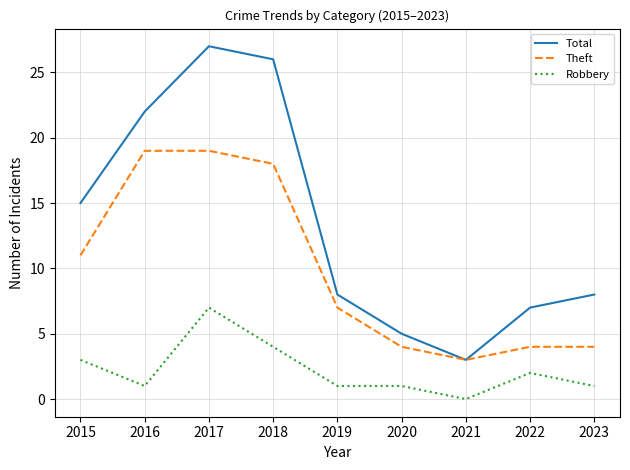

Which series has the largest total across all categories?

Total